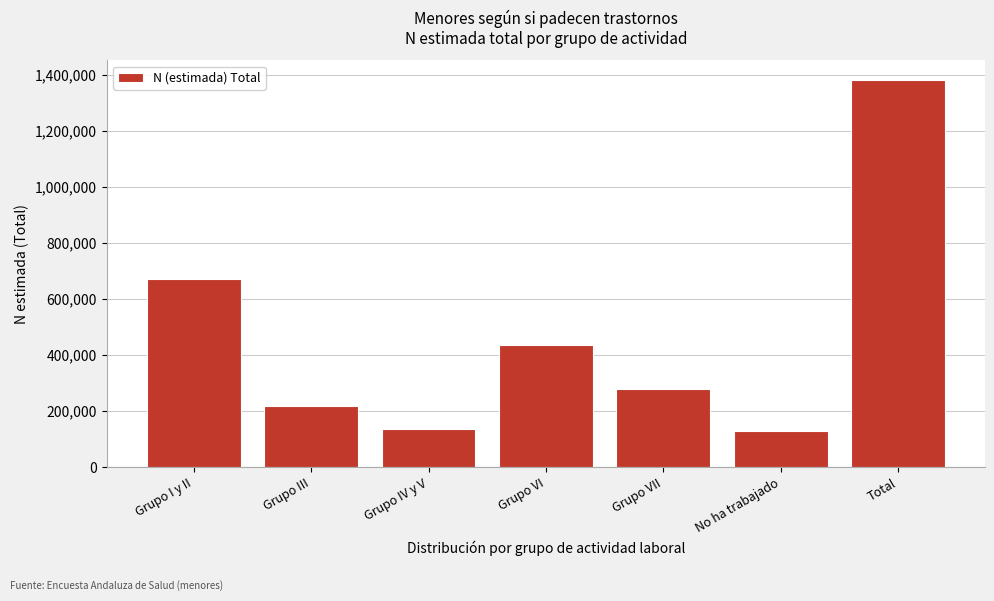

Reading left to right, extract all data points from this chart.

Grupo I y II=671502	Grupo III=218460	Grupo IV y V=137268	Grupo VI=434431	Grupo VII=279282	No ha trabajado=128912	Total=1381239